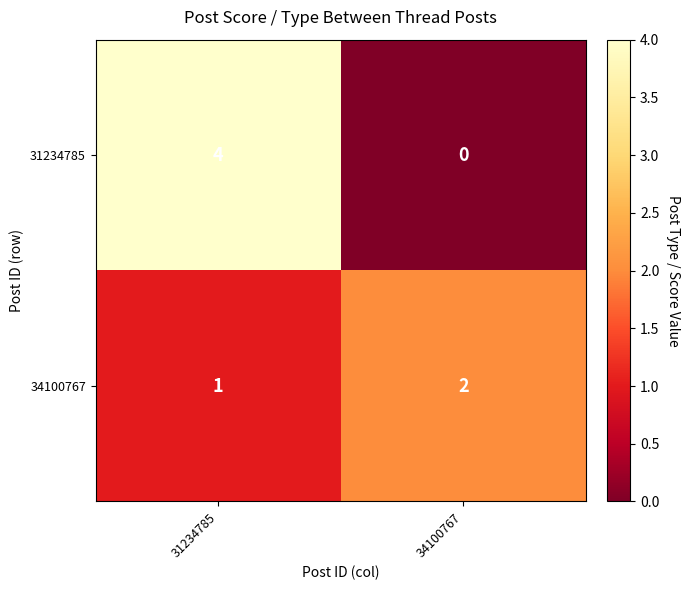

At which label is 34100767 closest to 1?

31234785